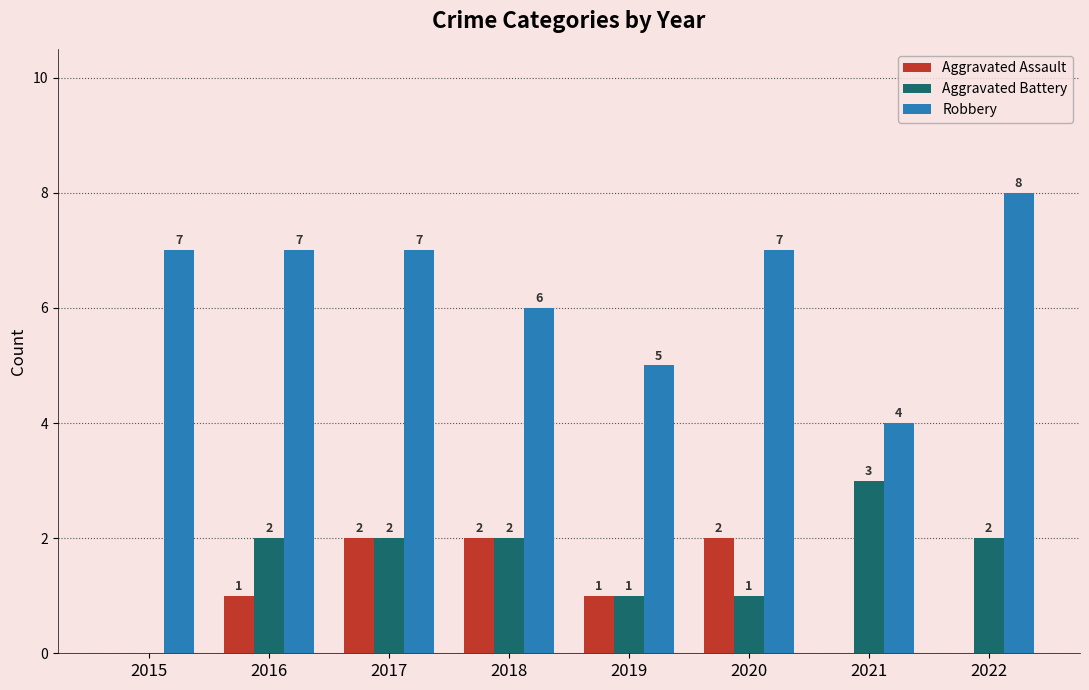

The Robbery series shows 8 at 2022. True or false?

True